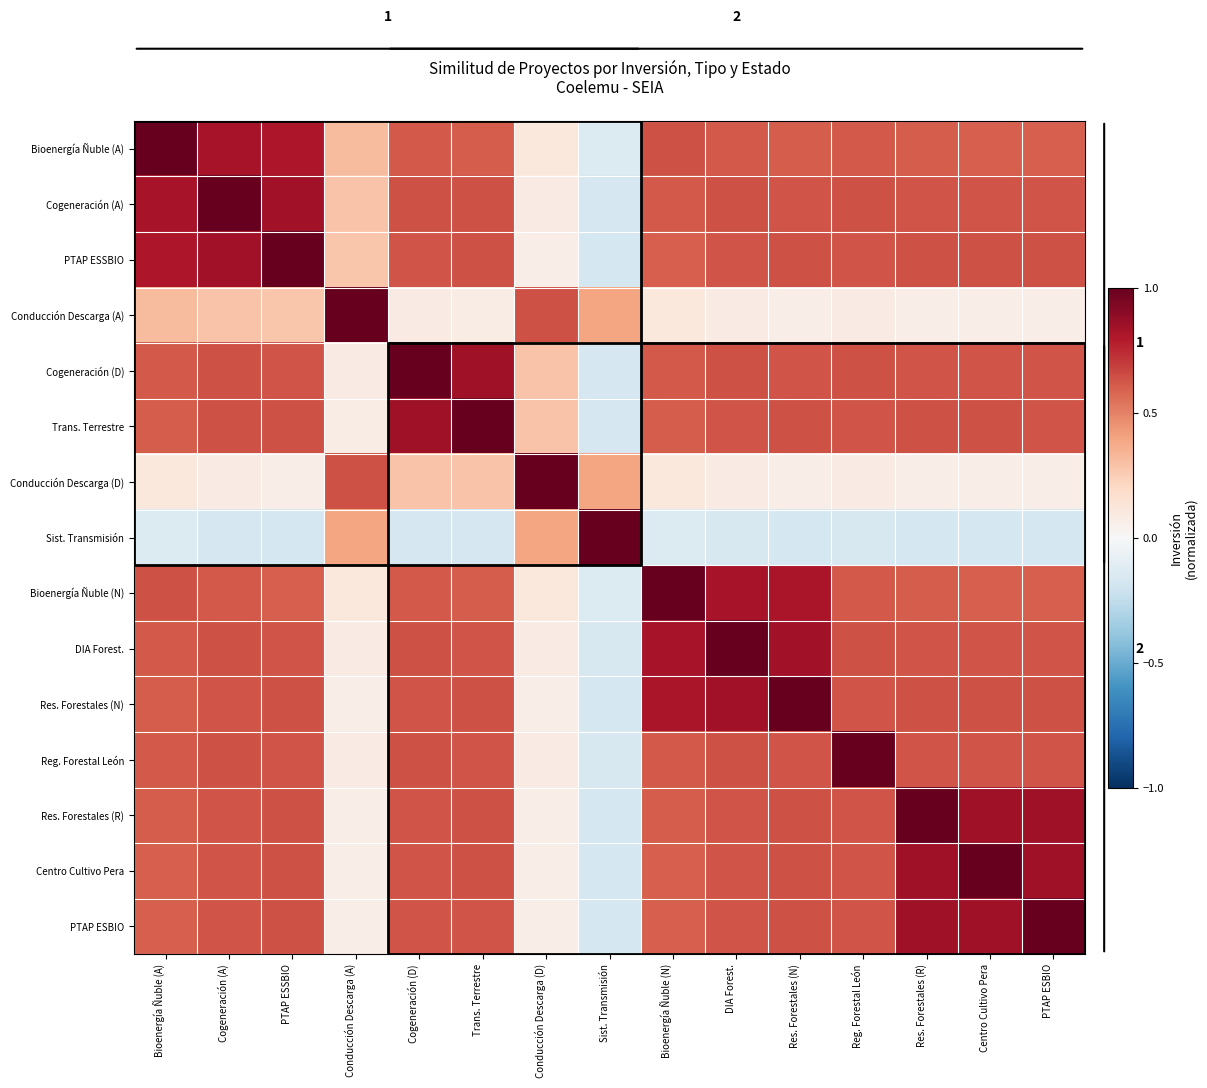

What is the sum of the PTAP ESBIO values at Sist. Transmisión and Cogeneración (A)?

0.4